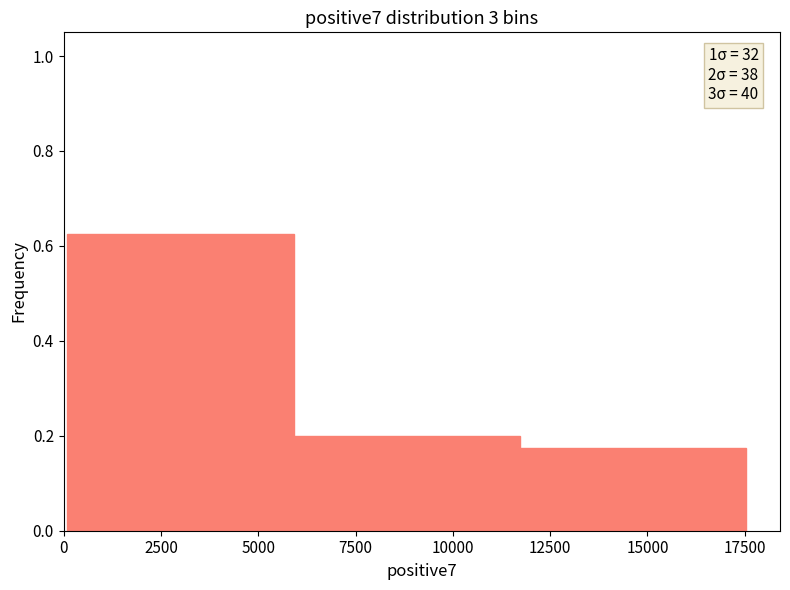

Over which range of the x-axis is the bar tallest?

0 to 6000